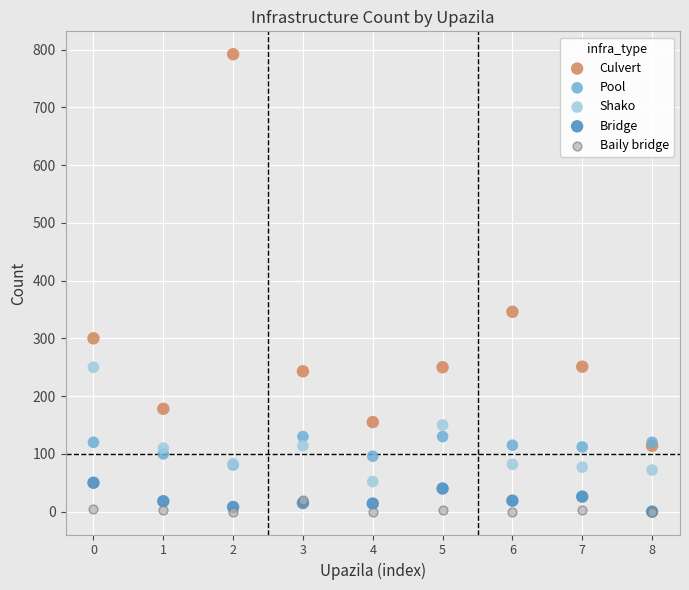

Which series reaches the maximum Y coordinate?

Culvert